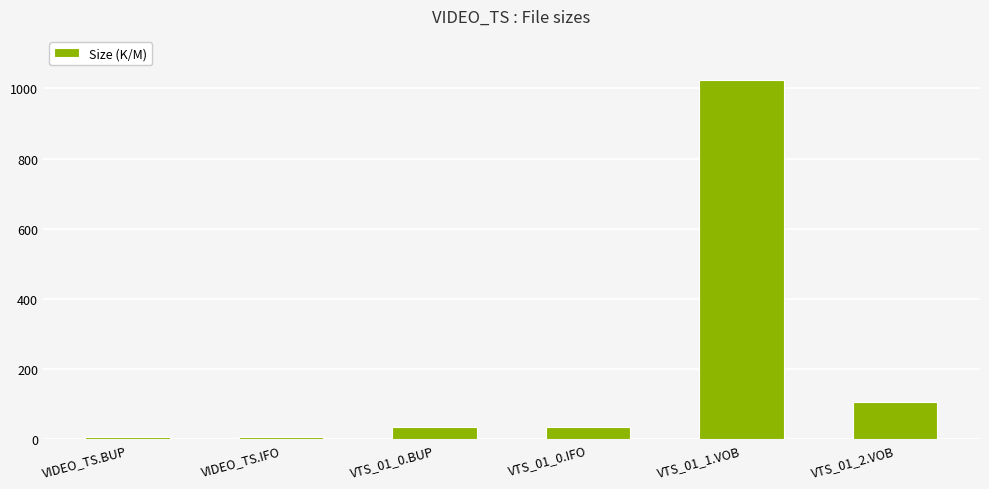

What is the change in value from VTS_01_0.BUP to VTS_01_2.VOB?

+69.5